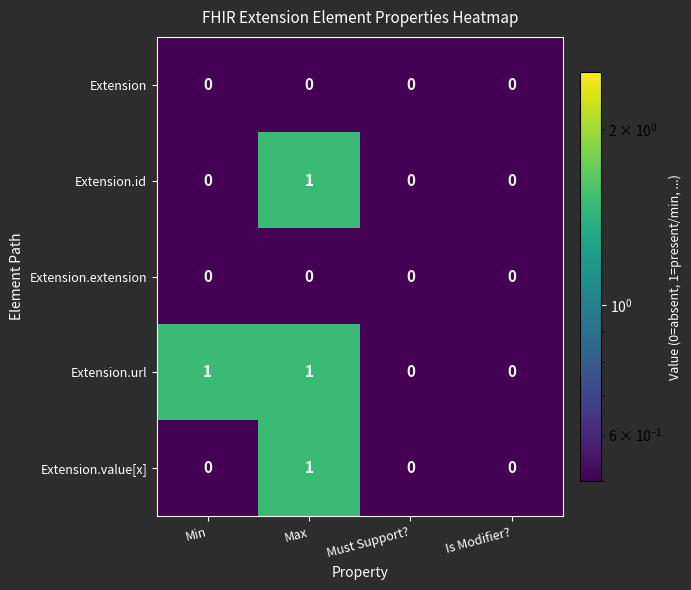

Reading right to left, what are all the values shown in this chart?

Extension: Is Modifier?=0	Must Support?=0	Max=0	Min=0
Extension.id: Is Modifier?=0	Must Support?=0	Max=1	Min=0
Extension.extension: Is Modifier?=0	Must Support?=0	Max=0	Min=0
Extension.url: Is Modifier?=0	Must Support?=0	Max=1	Min=1
Extension.value[x]: Is Modifier?=0	Must Support?=0	Max=1	Min=0